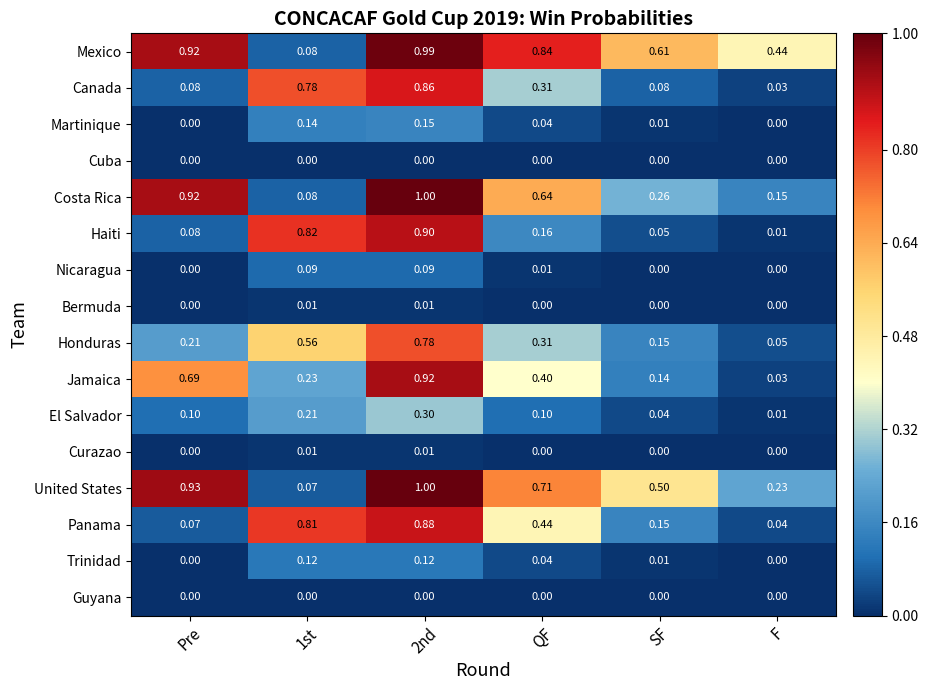

Which series has the widest spread of values?

United States